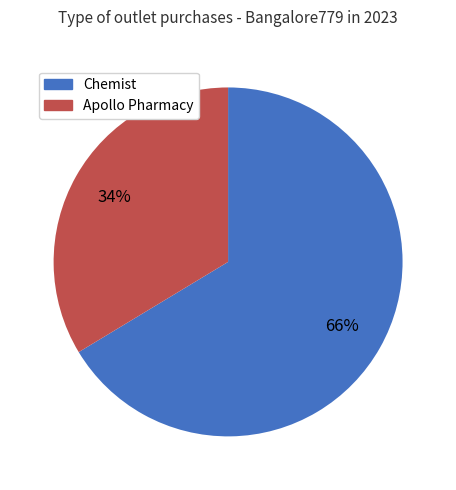

How many slices are in this pie chart?

2